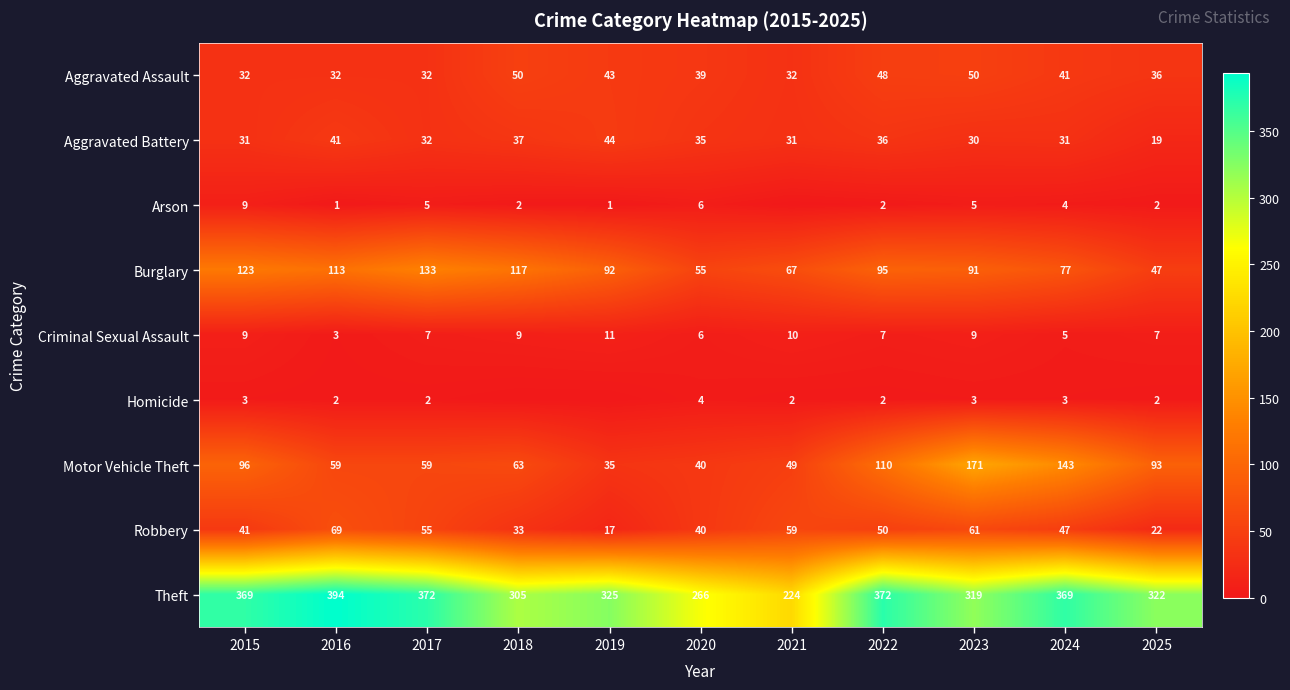

The Aggravated Battery series shows 11 at 2022. True or false?

False